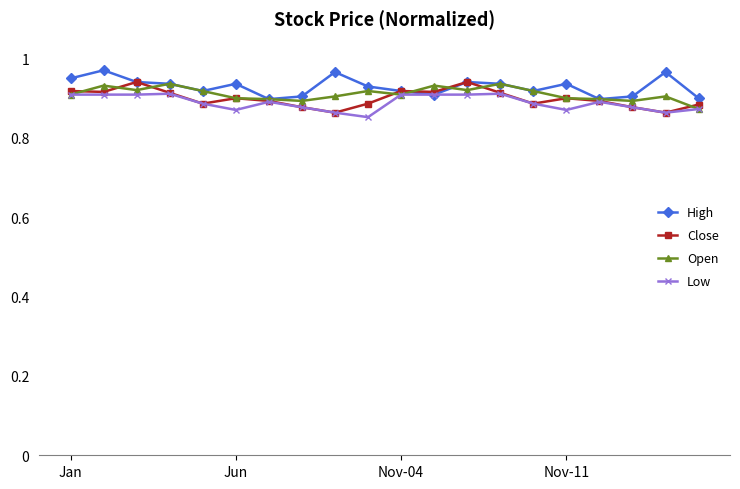

True or false: Low has more than 2 interior local peaks.

True